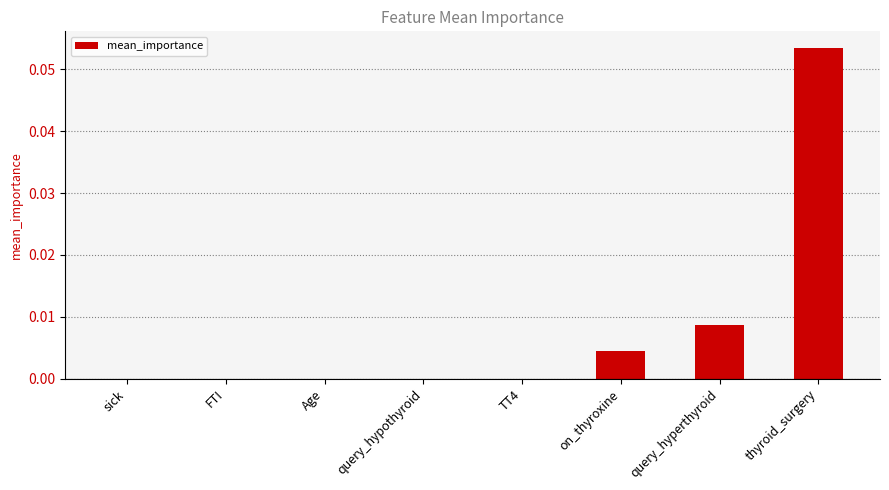

At which category does the chart reach its peak across all series?

thyroid_surgery